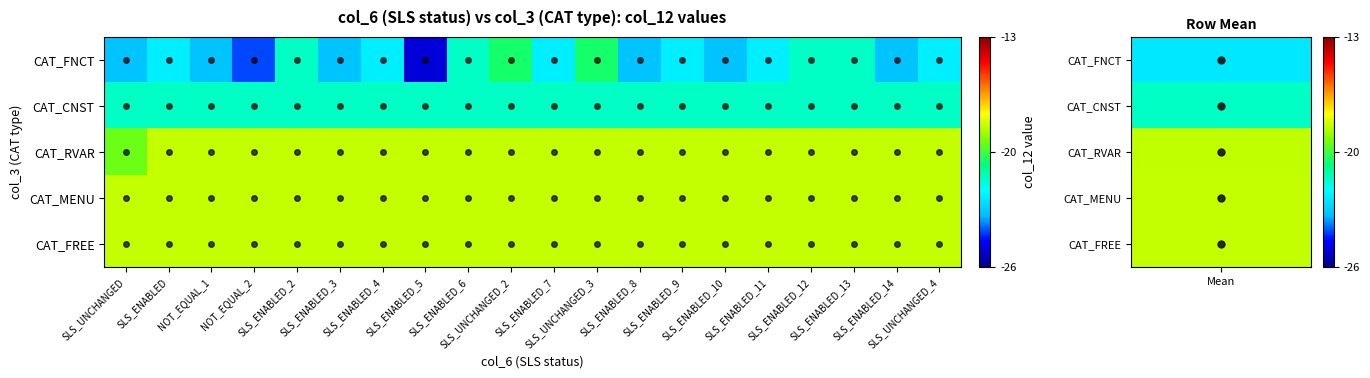

What is the spread (max minus min) of values at SLS_ENABLED_11?

4